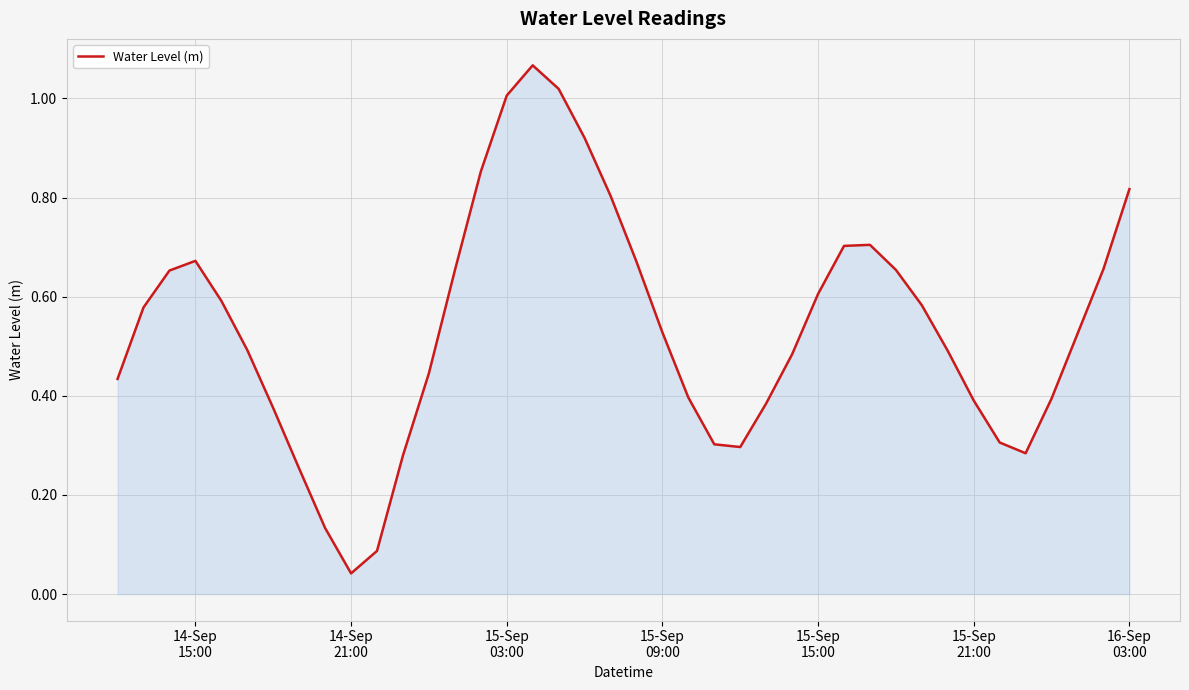

Reading left to right, list all the values displayed in this chart.

0.4	0.6	0.7	0.7	0.6	0.5	0.4	0.3	0.1	0.0	0.1	0.3	0.4	0.7	0.9	1.0	1.1	1.0	0.9	0.8	0.7	0.5	0.4	0.3	0.3	0.4	0.5	0.6	0.7	0.7	0.7	0.6	0.5	0.4	0.3	0.3	0.4	0.5	0.7	0.8